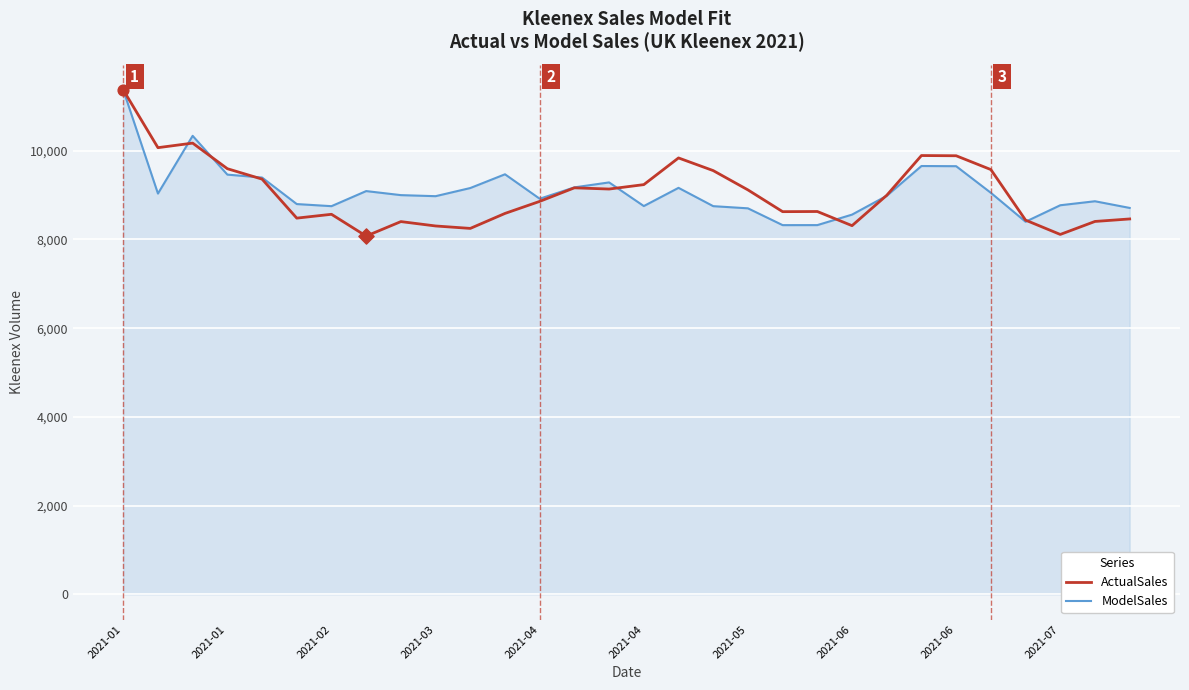

What is the highest value of the ModelSales series?

11371.5